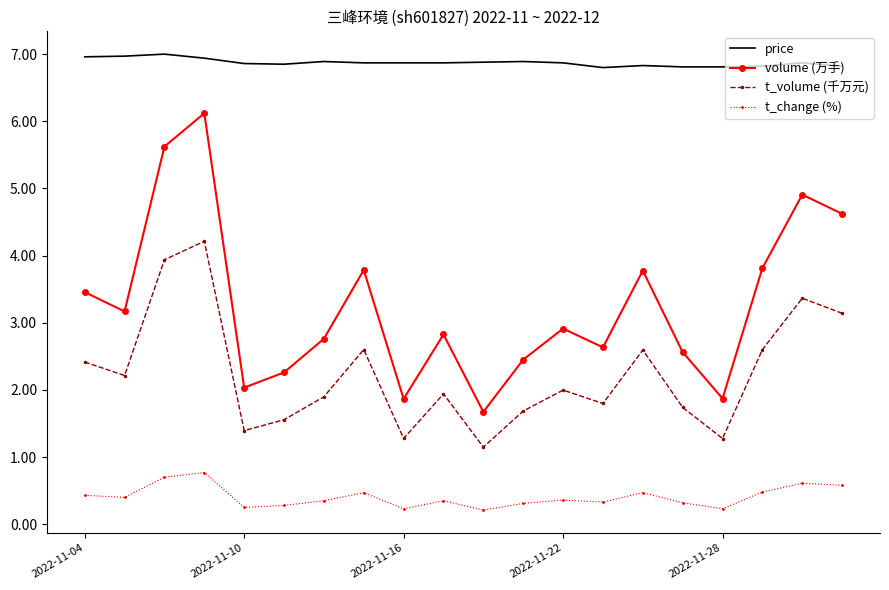

What is the greatest value displayed?

7.0